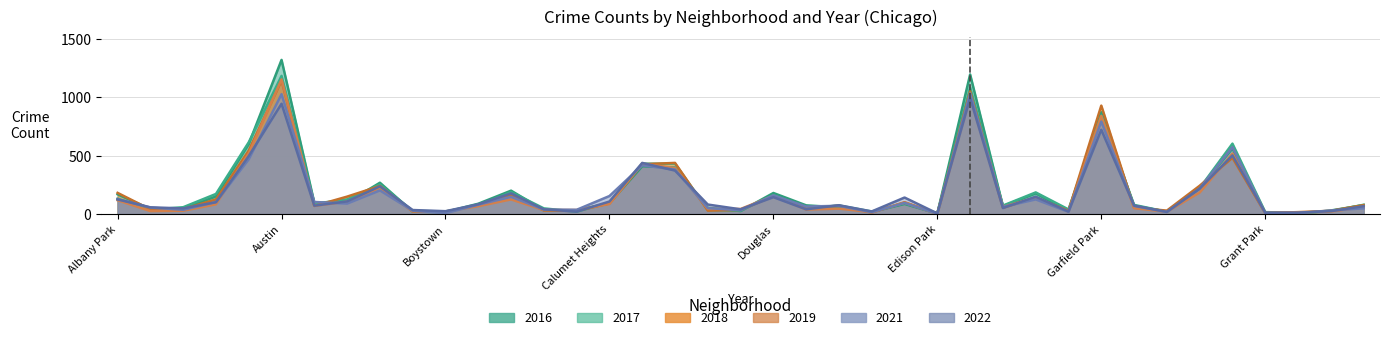

Rank the series by their maximum value, from highest to lowest.

2016, 2017, 2019, 2018, 2021, 2022